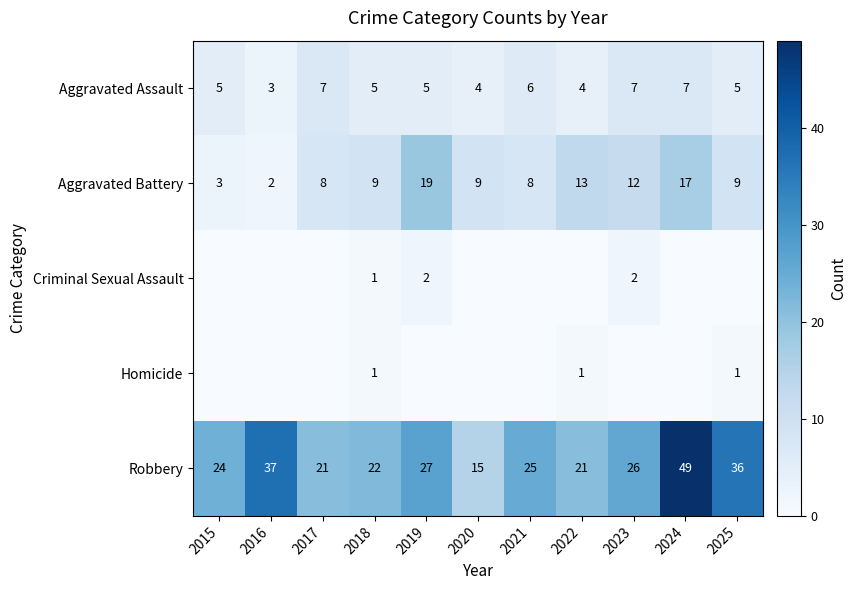

Where does the Robbery series first go above 25?

2016